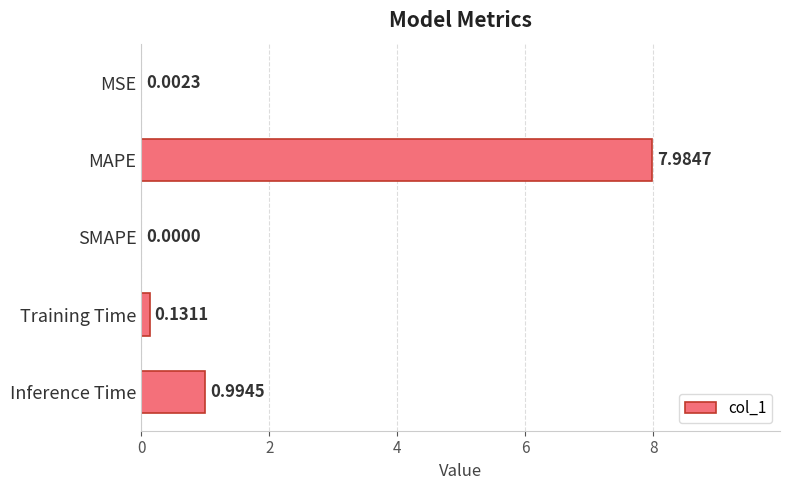

What is the sum of the values at MAPE and Training Time?

8.1